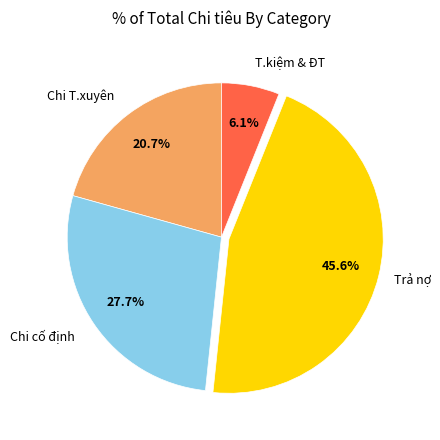

What is the ratio of the value at Chi T.xuyên to the value at Chi cố định?

0.7